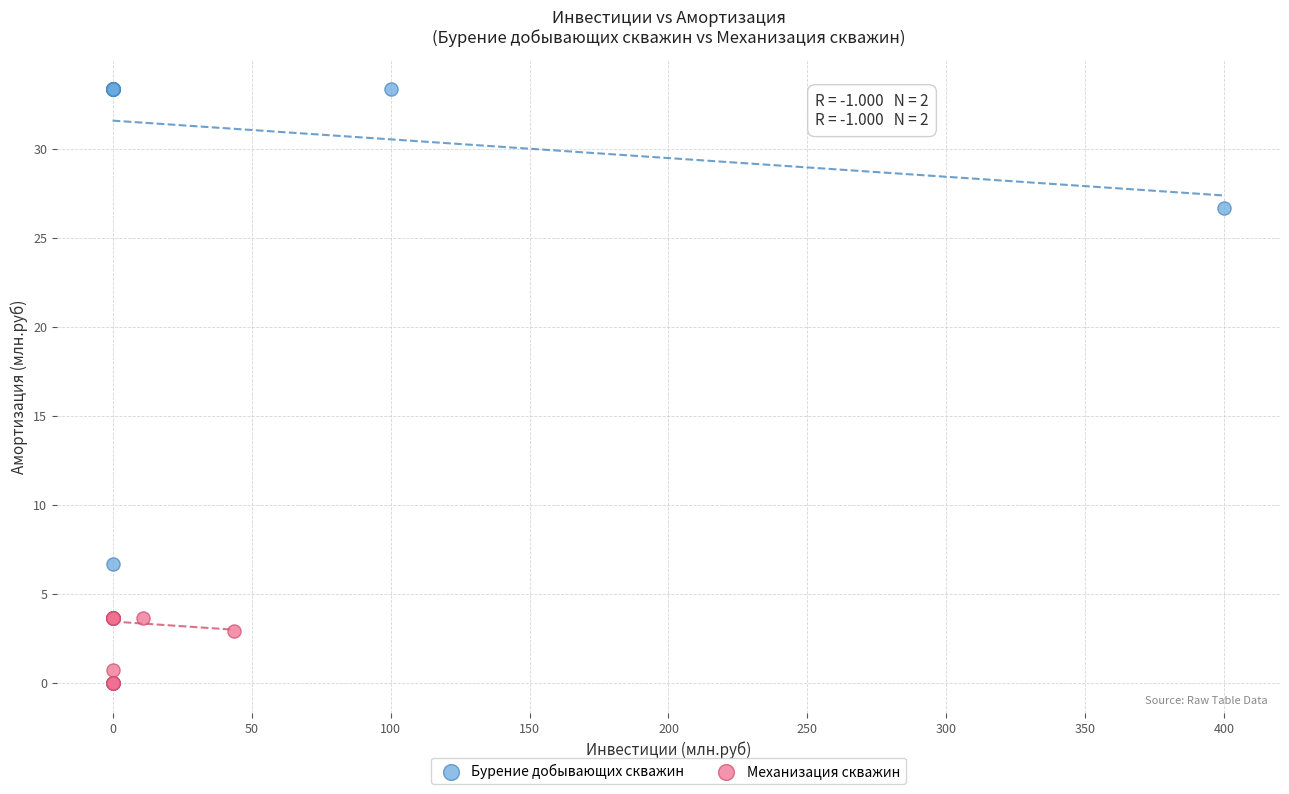

Which series contains the highest Y value?

Бурение добывающих скважин